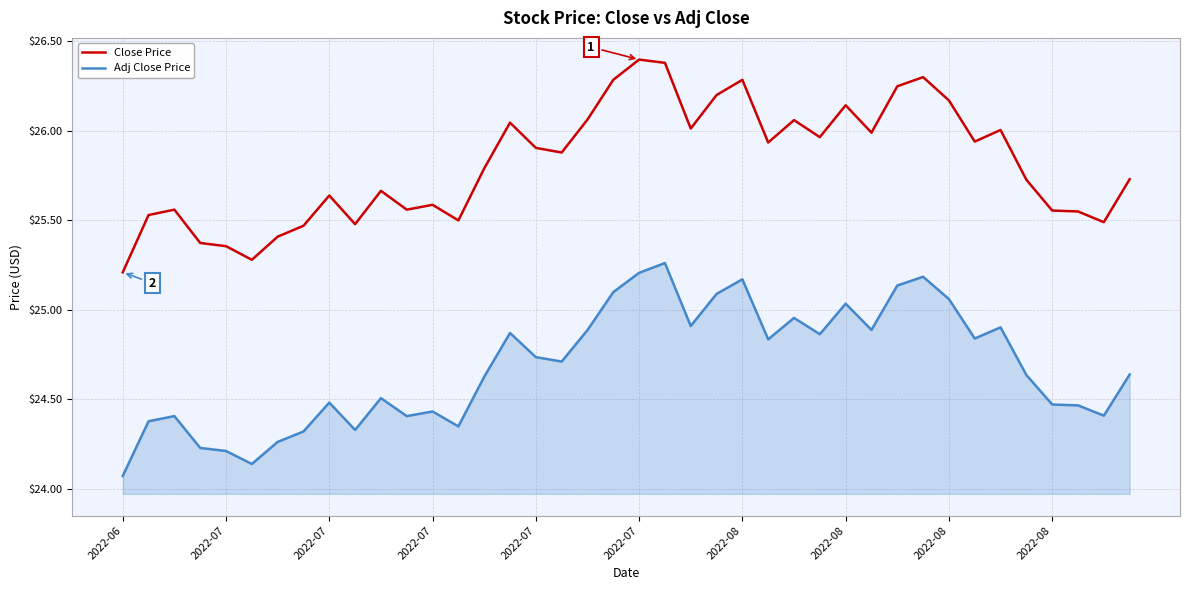

True or false: Close Price and Adj Close Price intersect in this chart.

False